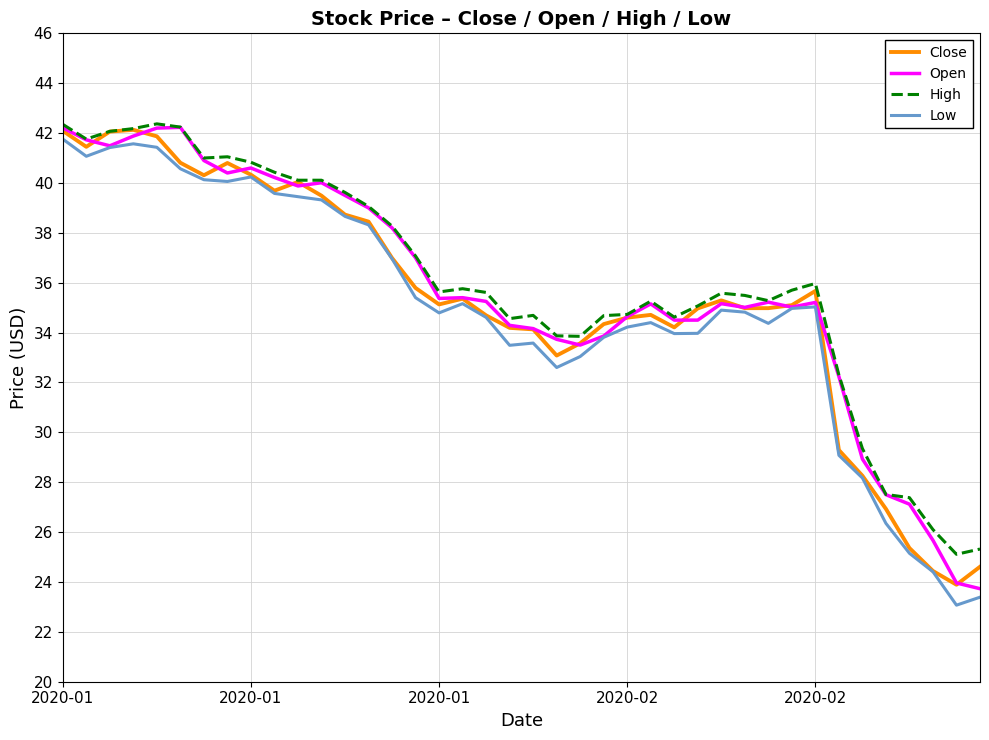

What is the minimum value shown in the chart?

23.1